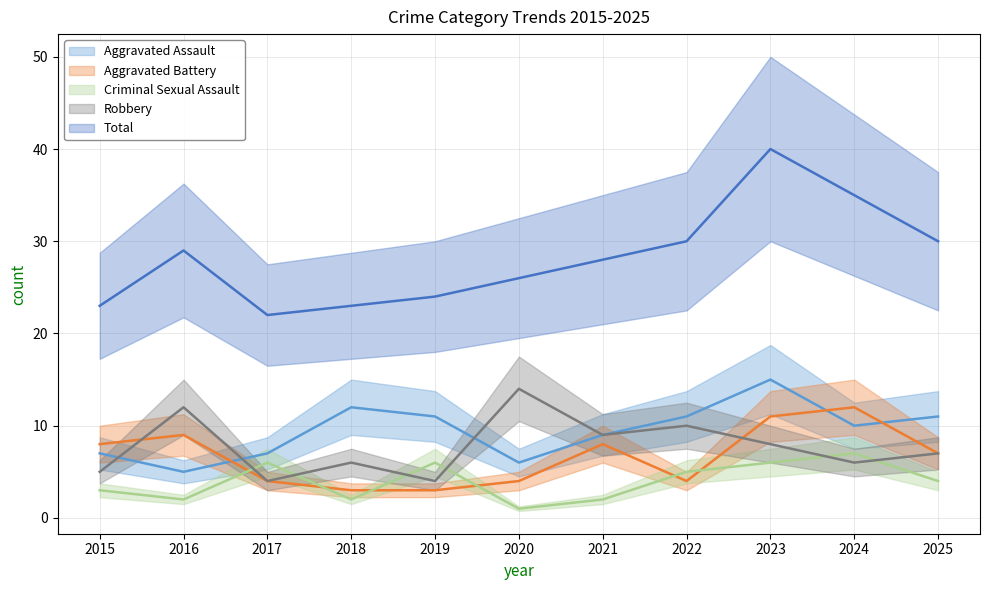

True or false: Robbery and Total intersect in this chart.

False